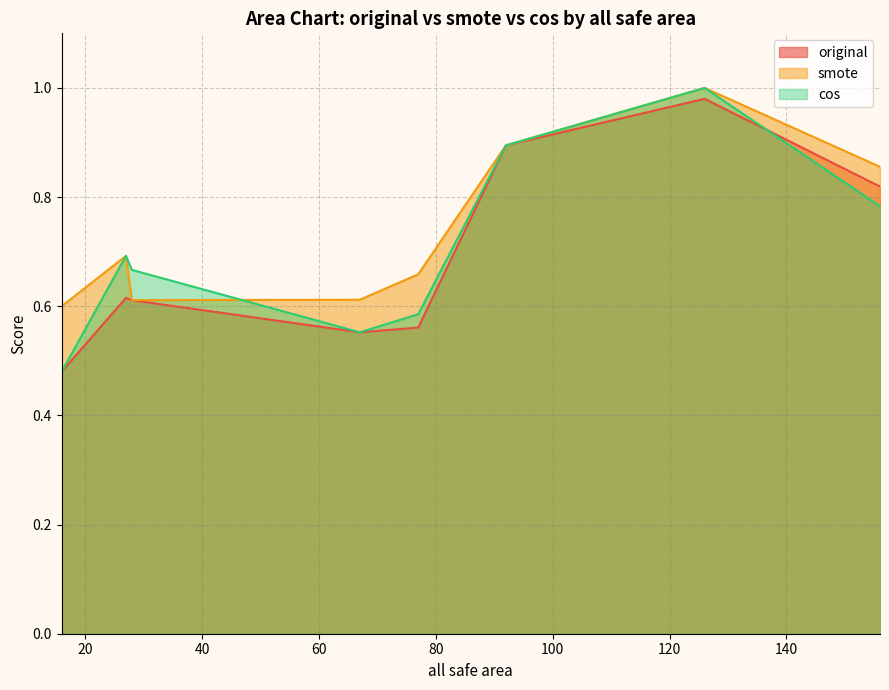

Which series has the widest spread of values?

cos